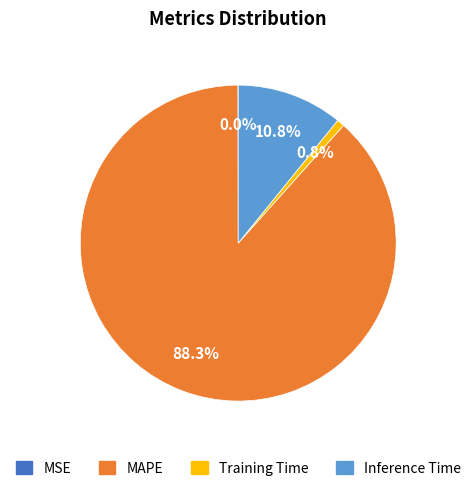

Is there any slice that represents more than half of the pie?

Yes